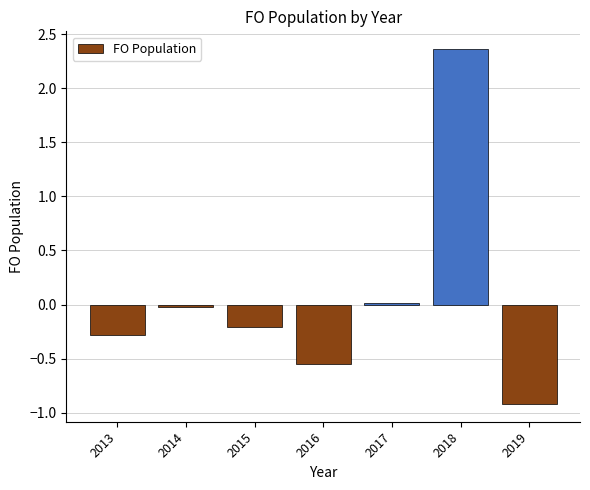

What is the value of the 7th bar from the left?

-0.9